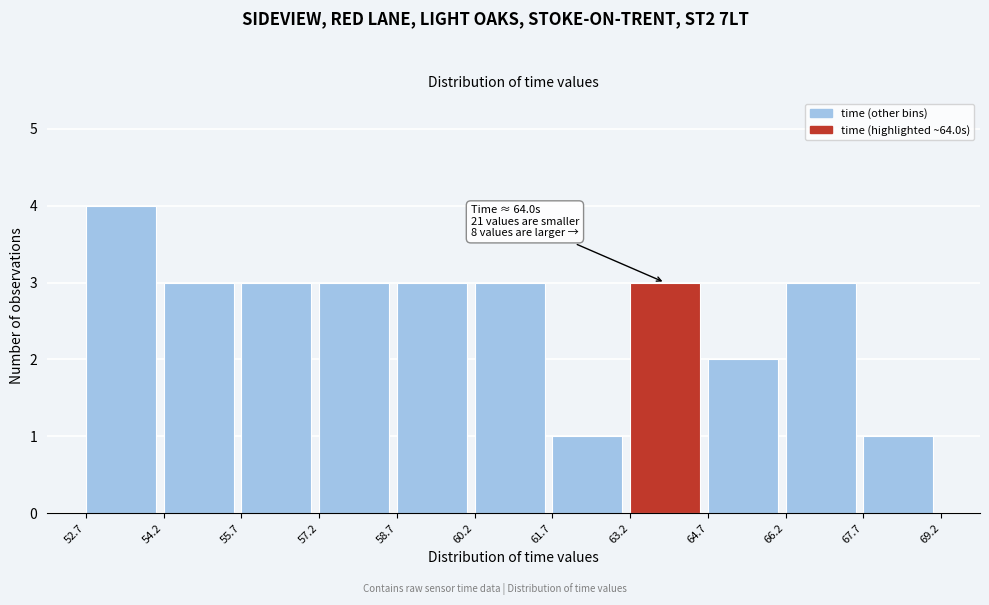

Over which range of the x-axis is the bar tallest?

52.7 to 54.2